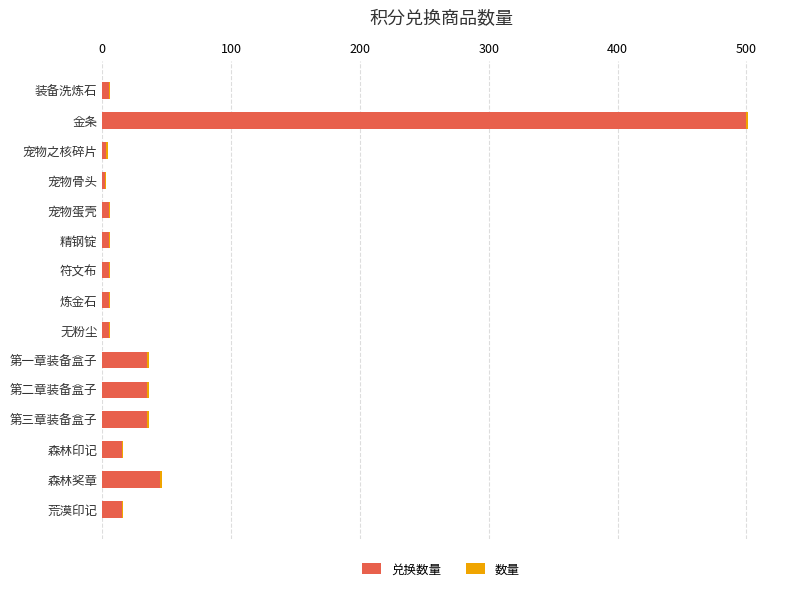

At which category is the sum across all series the highest?

金条